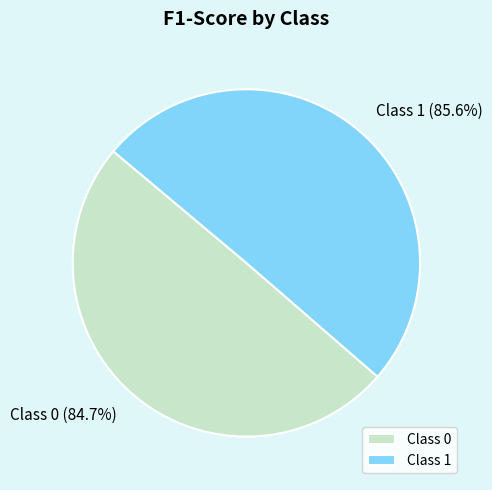

What is the largest slice in the pie chart?

1